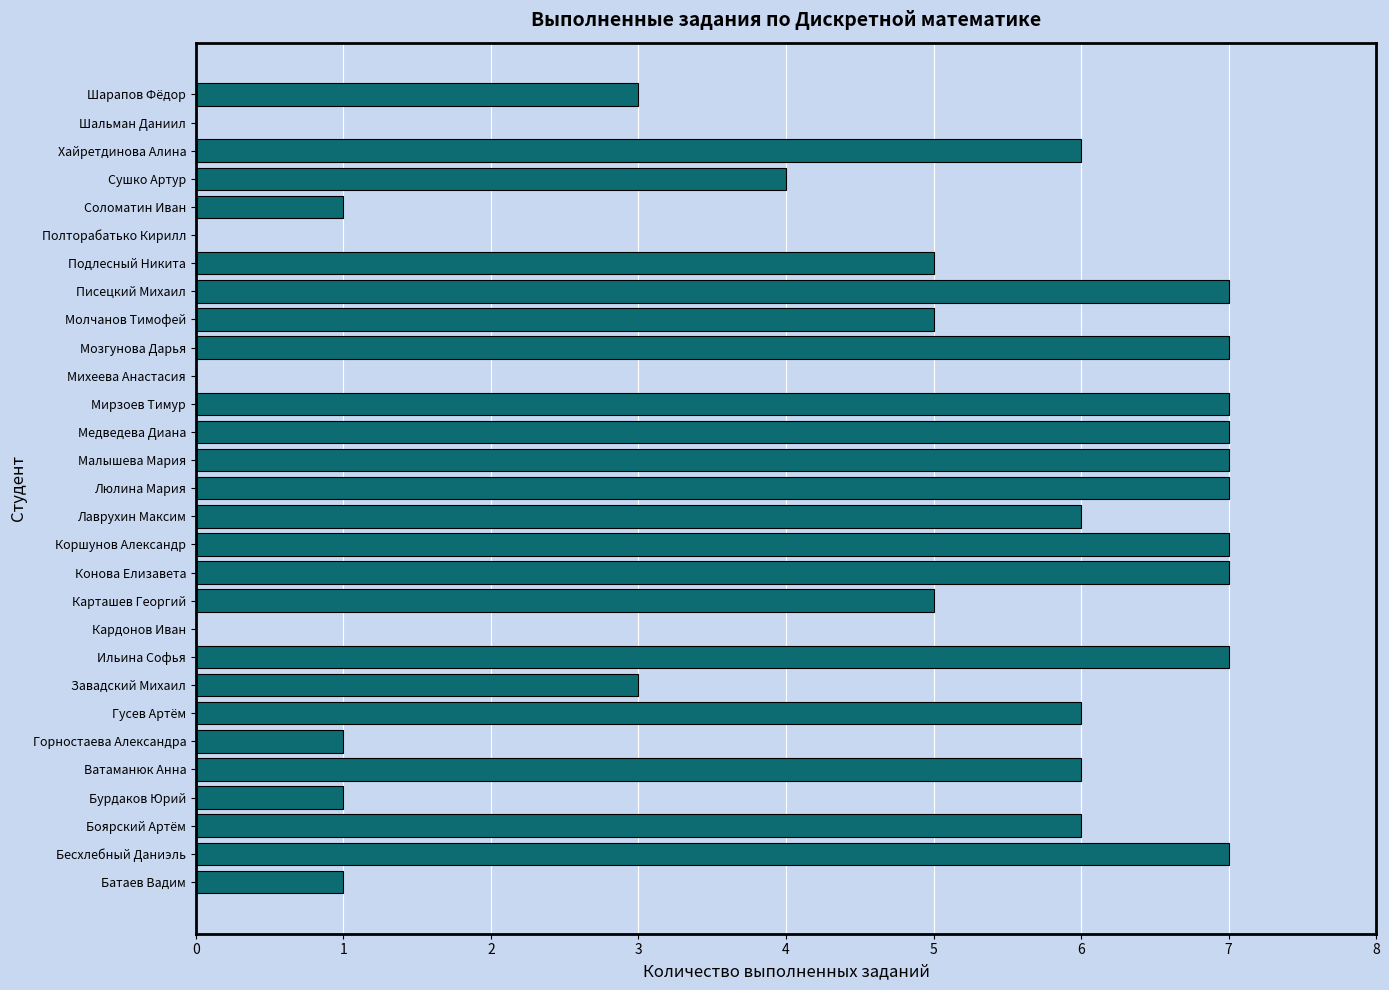

Are the bars grouped side by side (vs. stacked)?

No